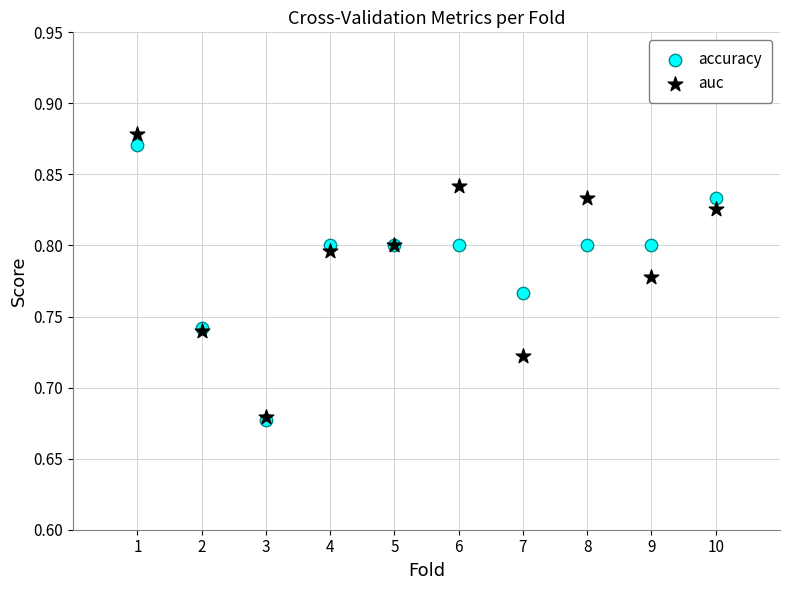

What are all the series names shown in the legend?

accuracy, auc